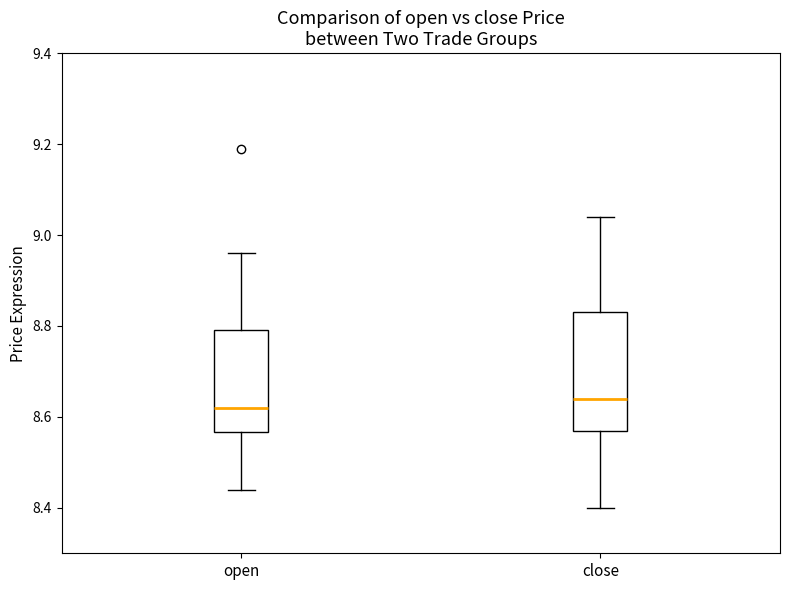

Reading left to right, transcribe this box plot: for each box, give where its median line is, the range the box spans, and where its two whiskers end, as read against the y-axis. The values are not printed on the chart, so give them approximately, as read against the axis.

open: median 8.62, box 8.56 to 8.80, whiskers 8.44 to 8.96
close: median 8.64, box 8.58 to 8.84, whiskers 8.40 to 9.04